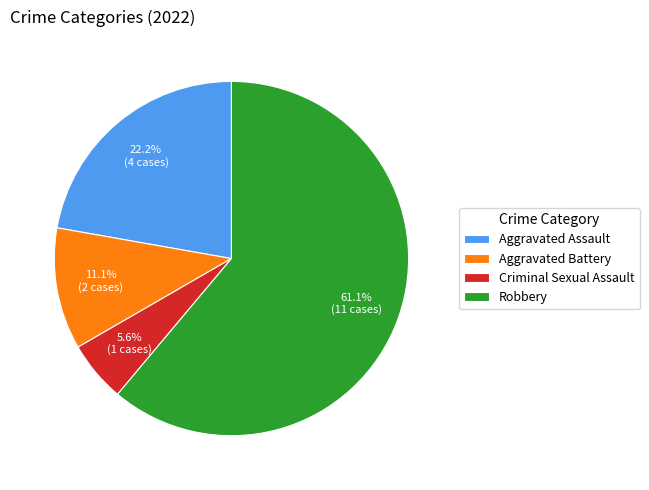

To the nearest percent, what is the difference between the largest and smallest slice percentages?

56%